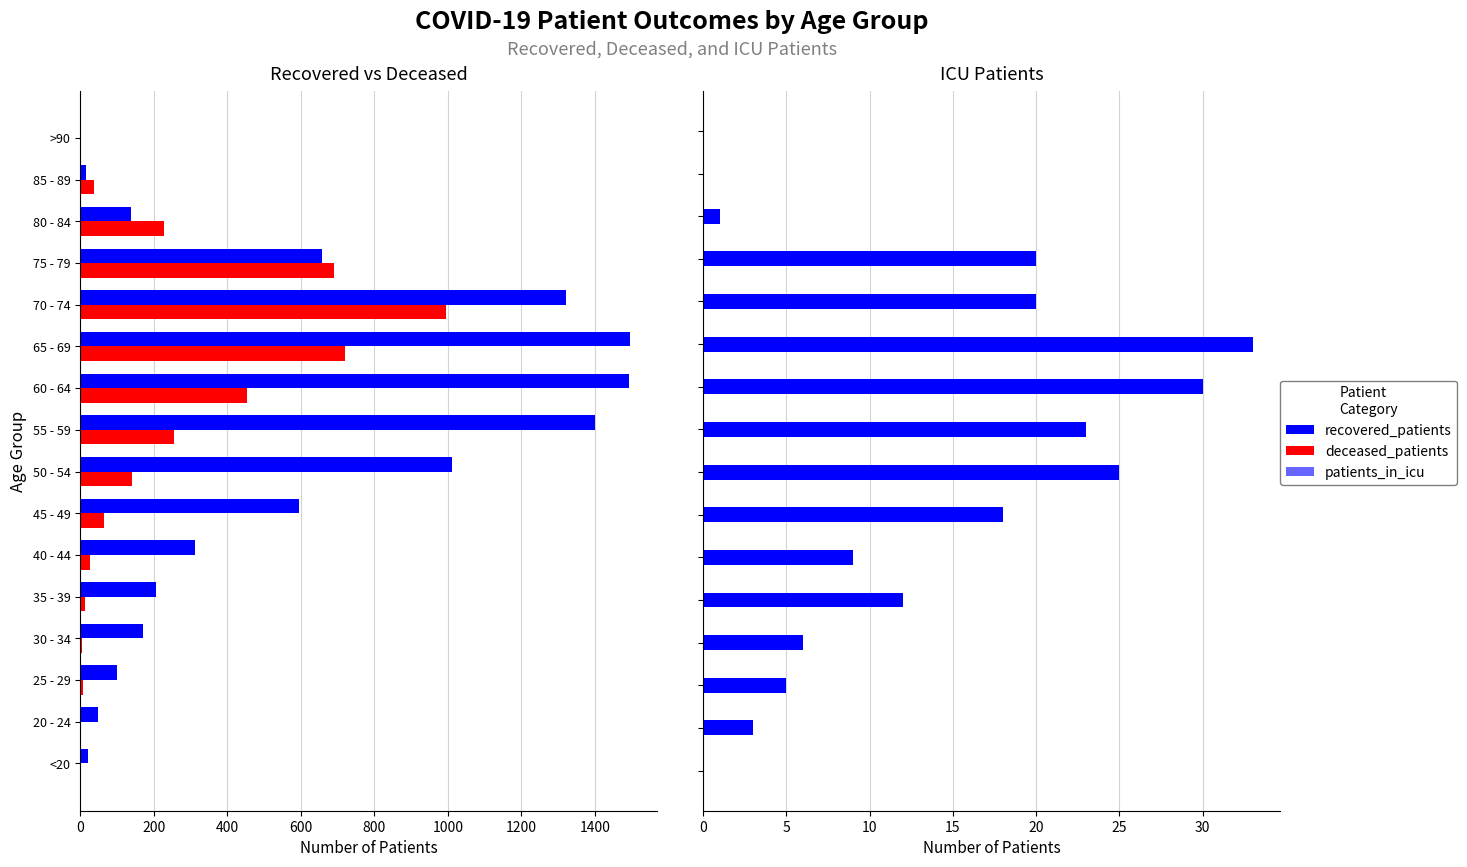

True or false: deceased_patients has a value of 721 at 65 - 69.

True